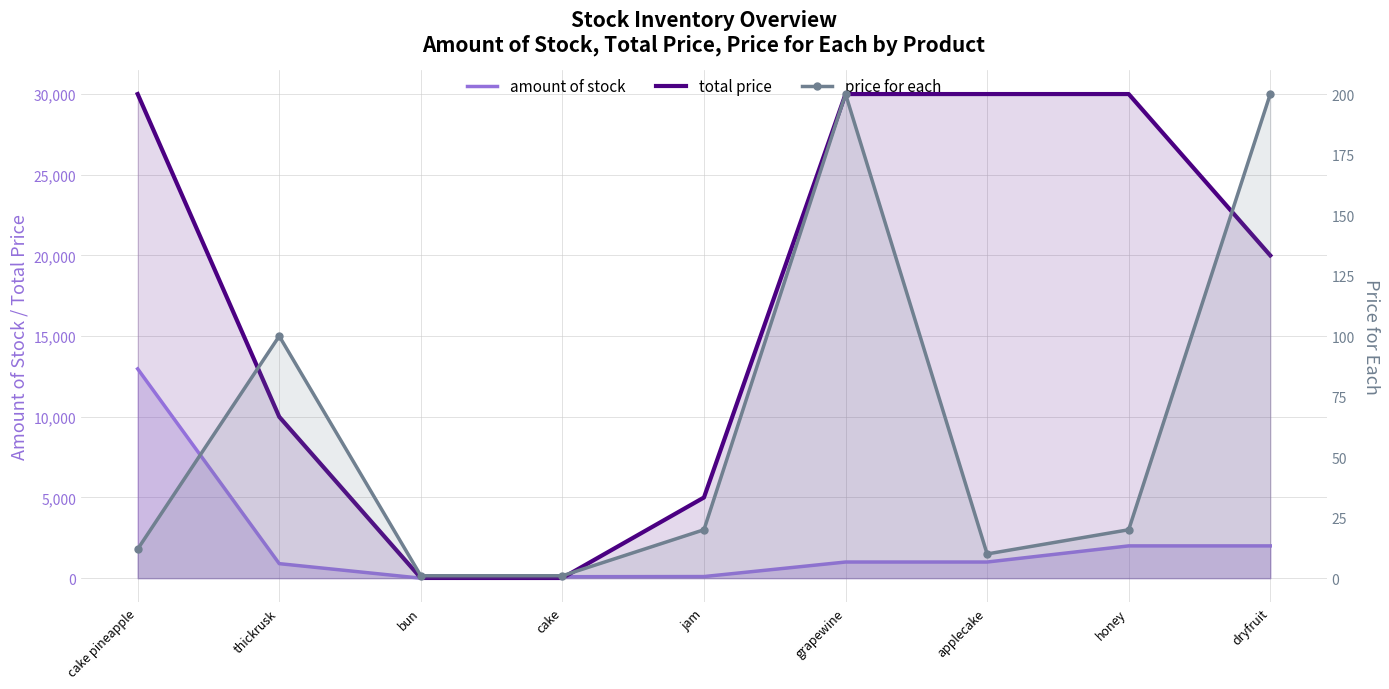

How many interior local valleys does the price for each series have?

1